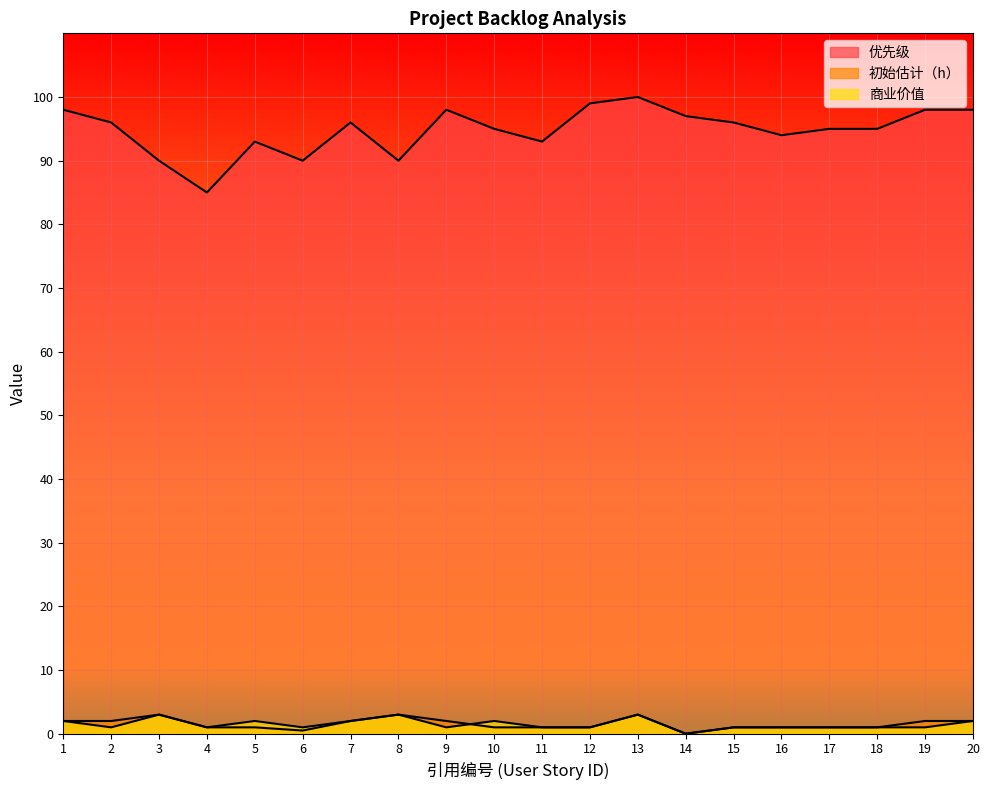

What is the difference between the second highest and second lowest values in the 商业价值 series?

2.0